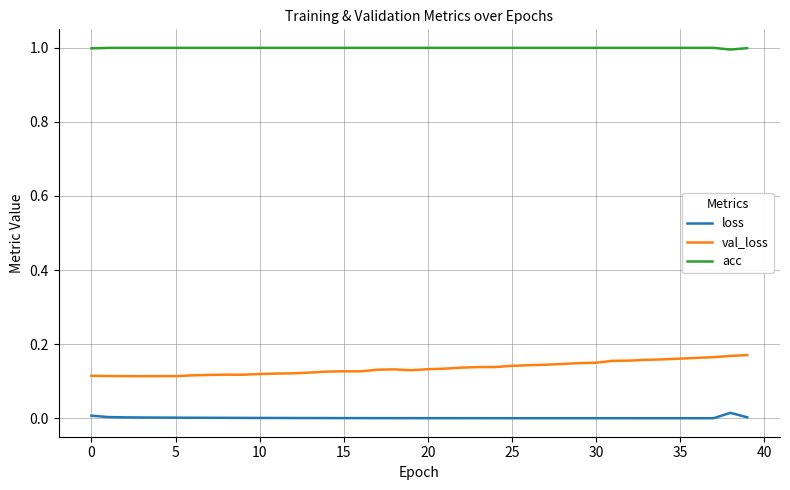

Which series has the largest total across all categories?

acc